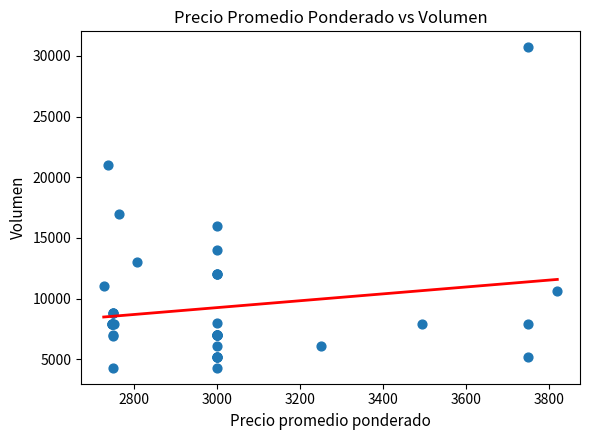

What Y value in the scatter plot is closest to 17500?

17000